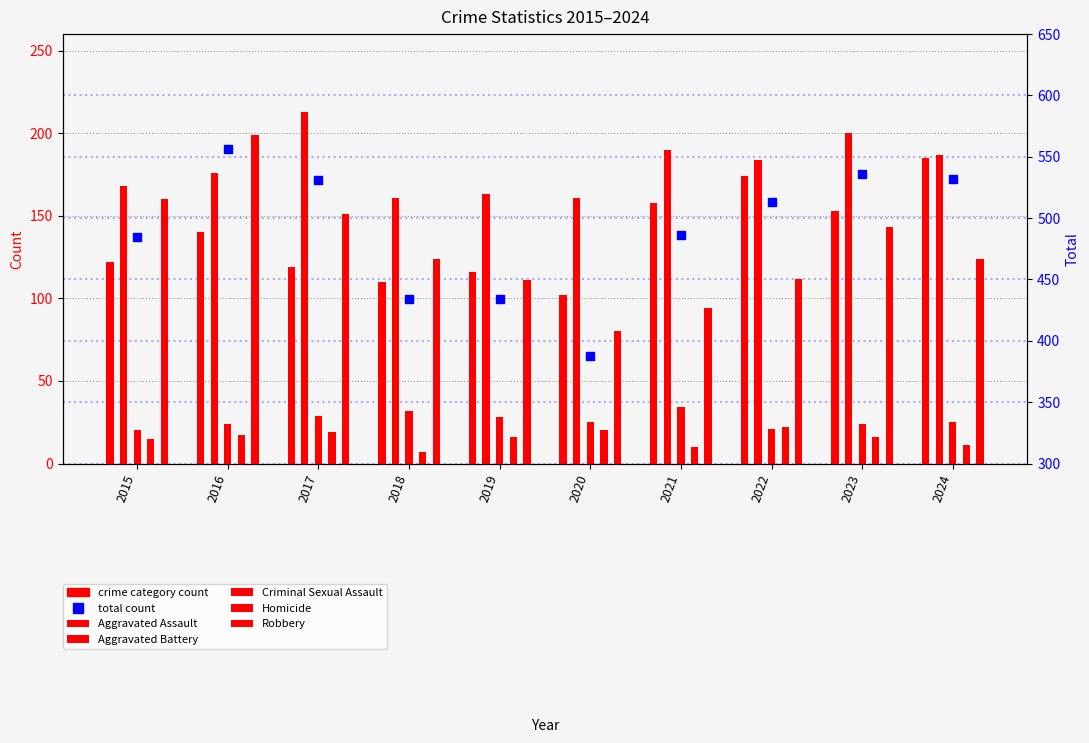

Which series has the largest total across all categories?

Total (right axis)